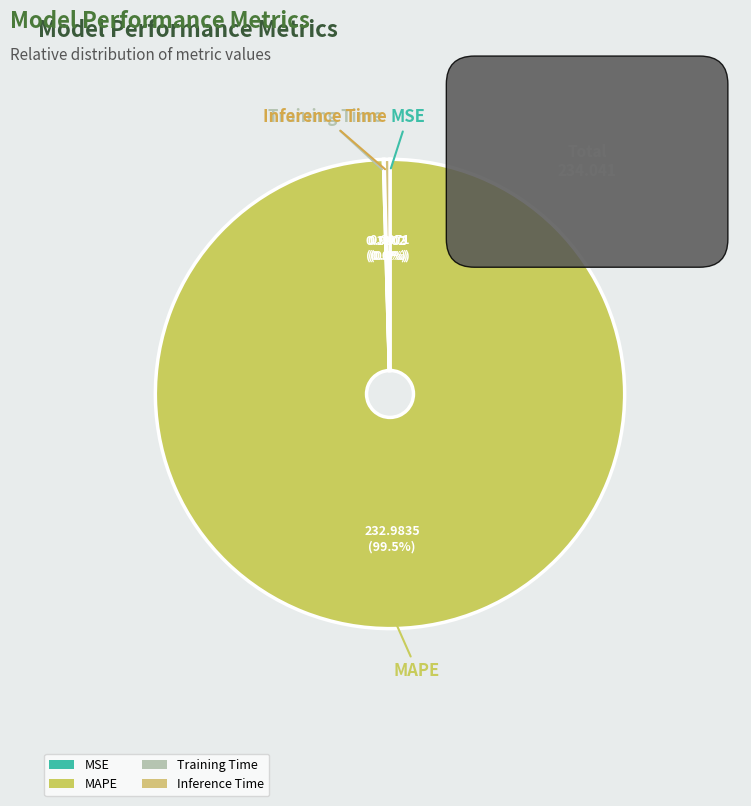

Combined, do Inference Time and MAPE account for over 50%?

Yes